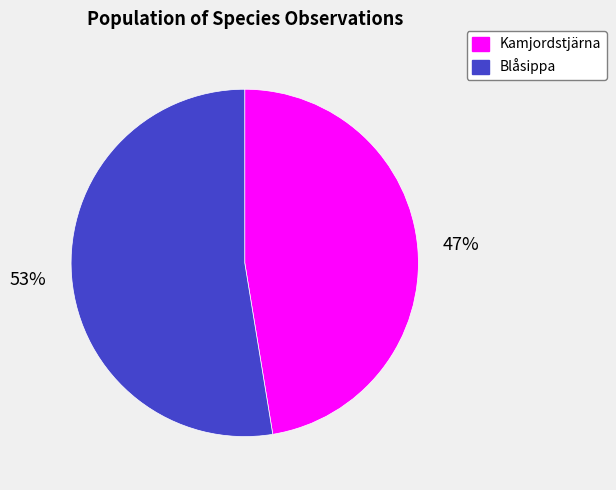

To the nearest percent, what percentage of the pie is Blåsippa?

53%